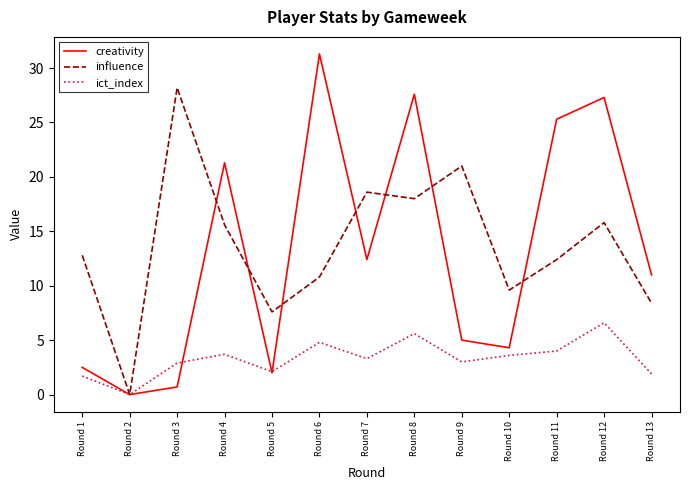

Does the chart have visible grid lines?

No